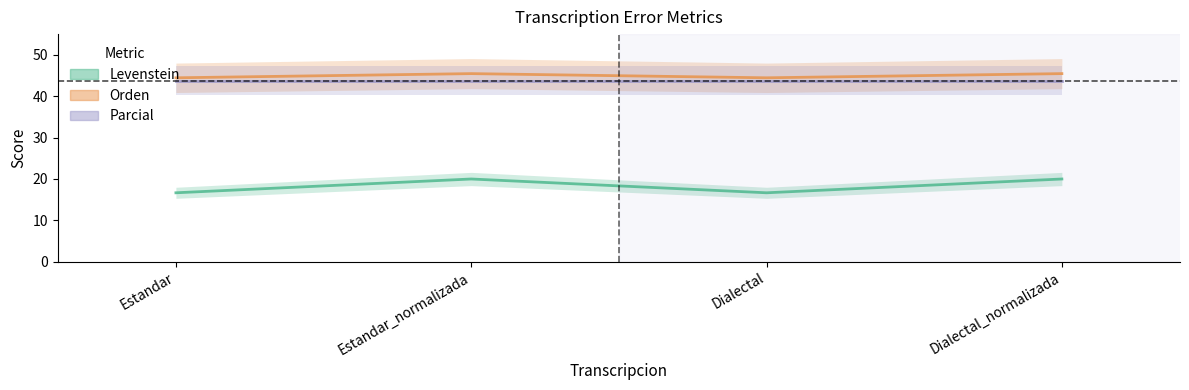

Which category has the highest value across all series?

Estandar_normalizada